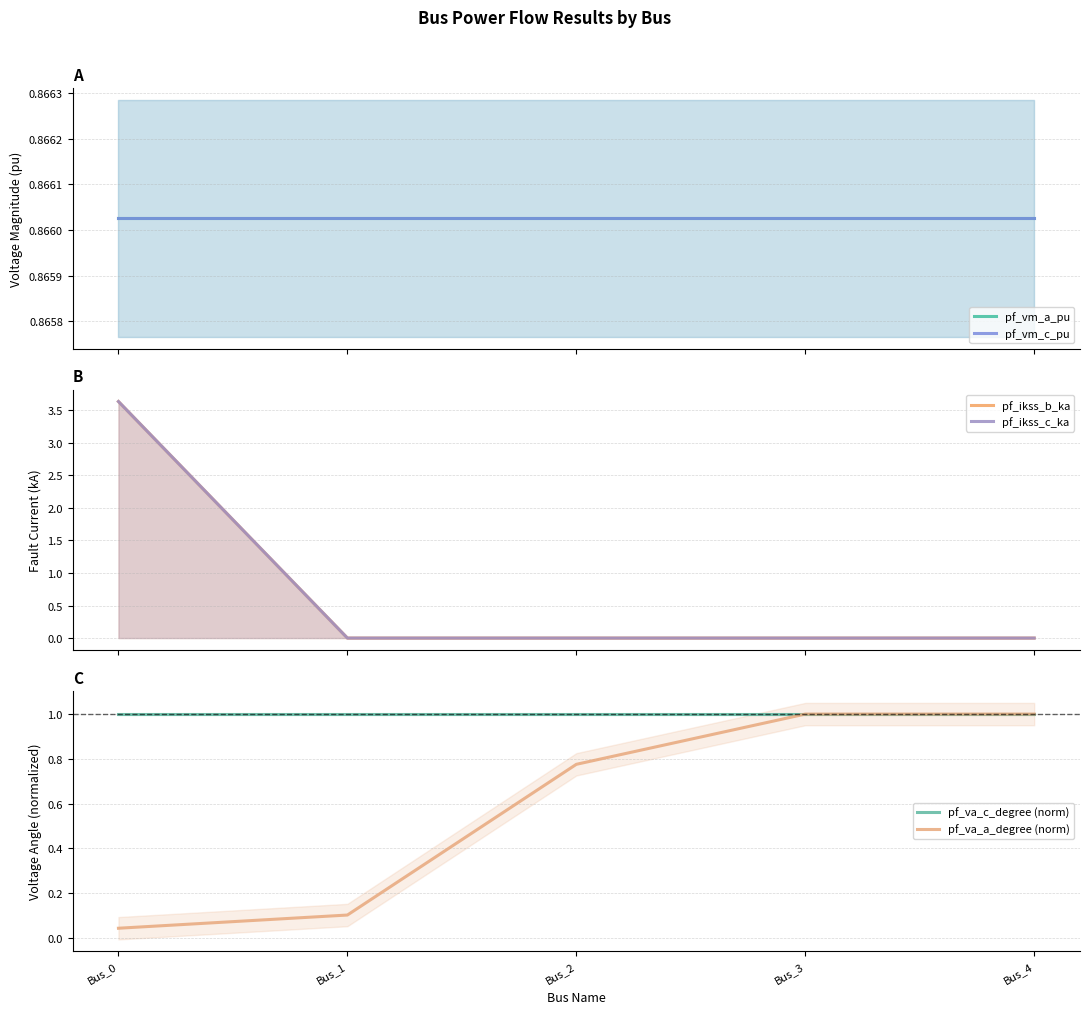

Rank the series by their maximum value, from lowest to highest.

pf_vm_a_pu, pf_vm_c_pu, pf_va_c_degree (norm), pf_va_a_degree (norm), pf_ikss_b_ka, pf_ikss_c_ka